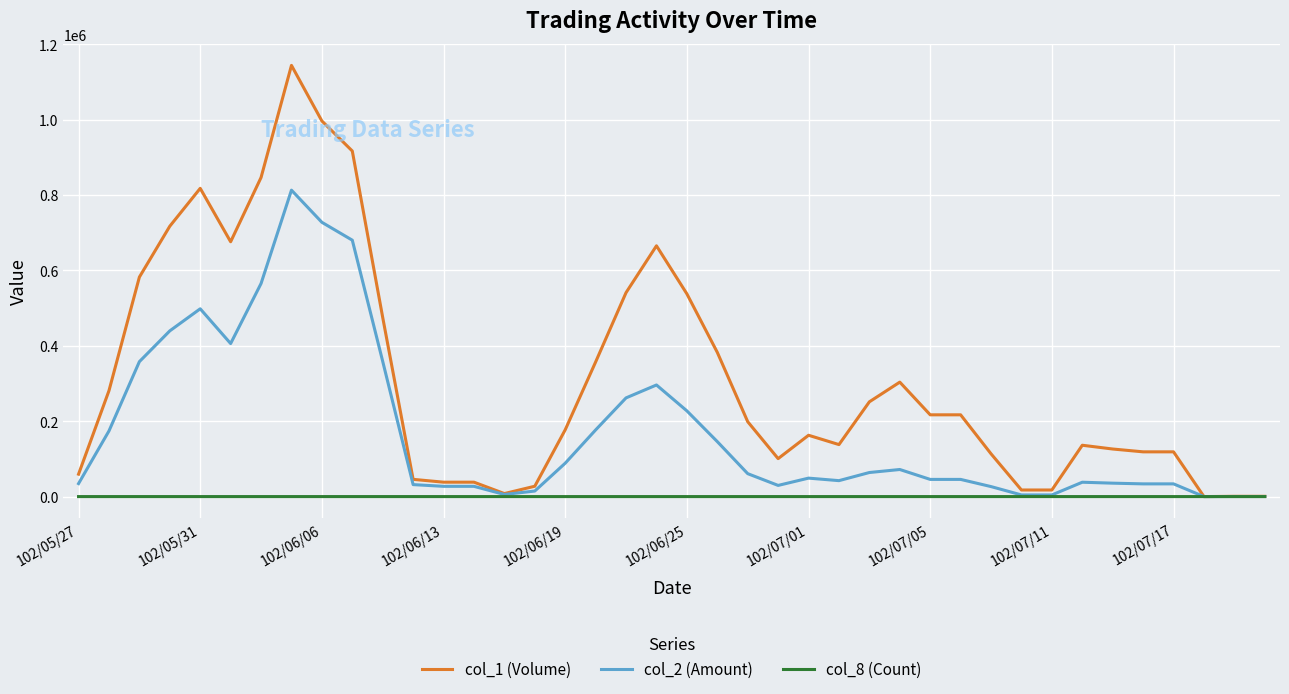

Which series has the widest spread of values?

col_1 (Volume)